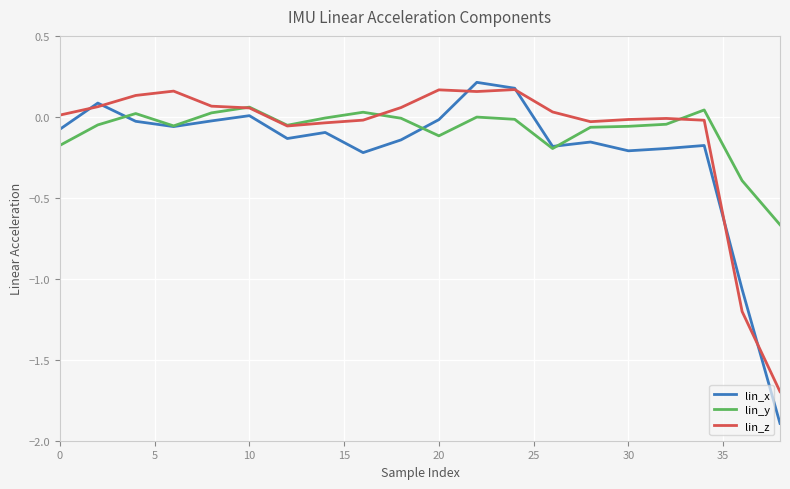

What is the minimum value shown in the chart?

-1.9